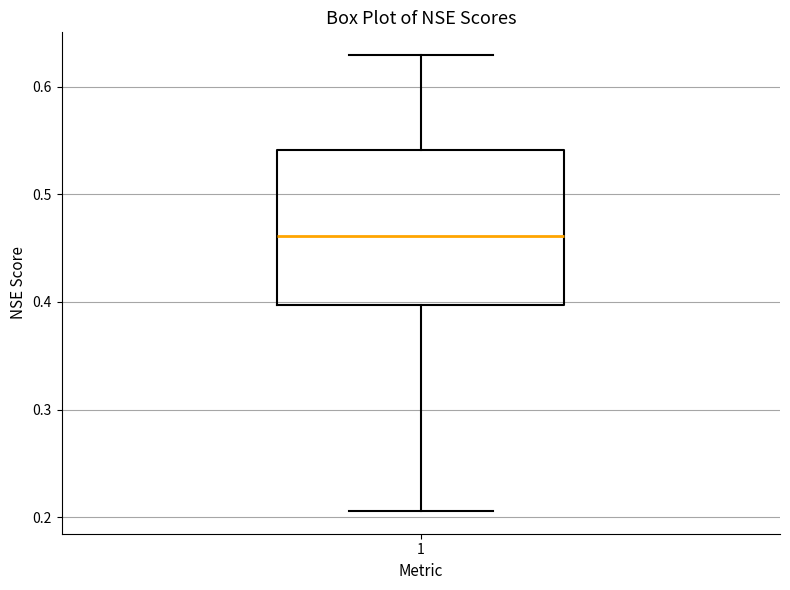

Transcribe this box plot: give where the median line is, the range the box spans, and where the two whiskers end, as read against the y-axis. The values are not printed on the chart, so give them approximately, as read against the axis.

median 0.46, box 0.40 to 0.54, whiskers 0.21 to 0.63